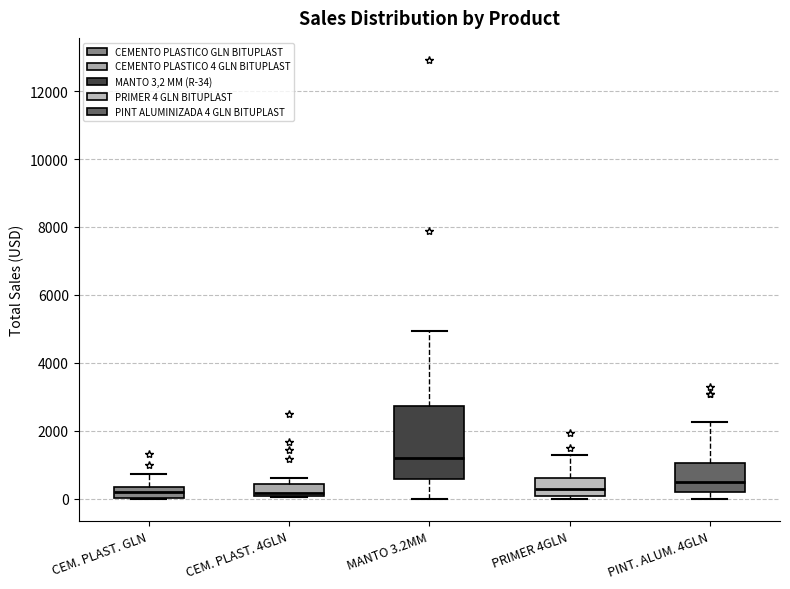

Where does the median line of the box for PINT. ALUM. 4GLN sit on the y-axis? The values are not printed on the chart, so give them approximately, as read against the axis.

400